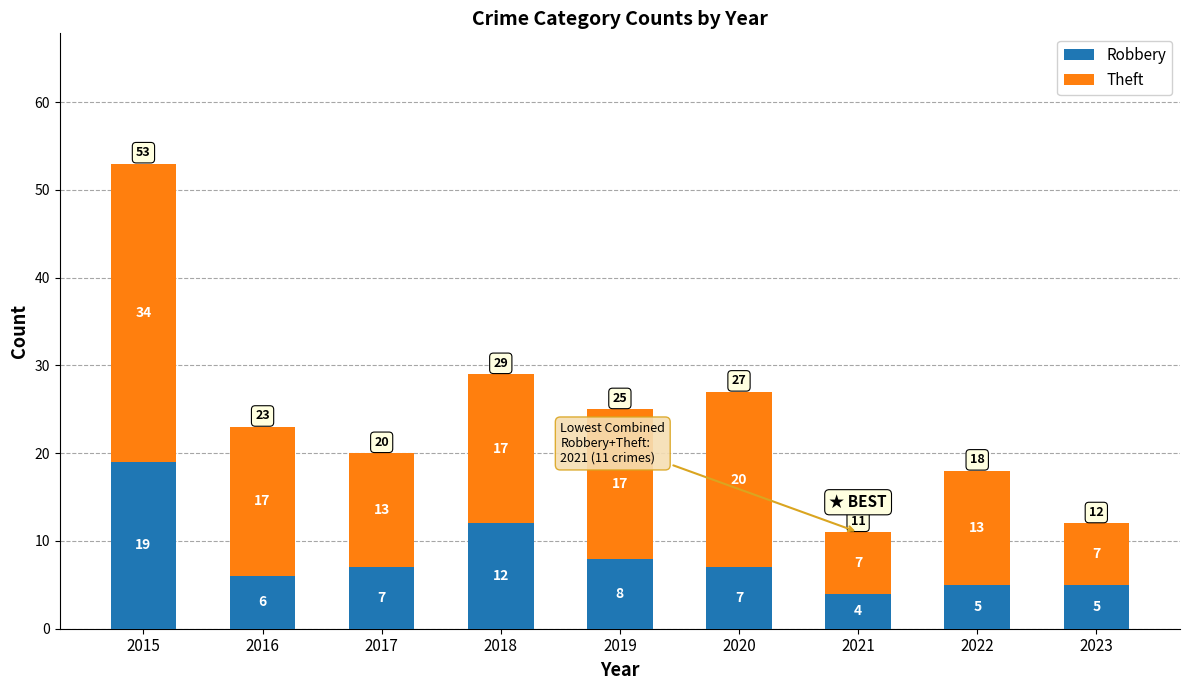

At which label does Robbery first exceed 7?

2015